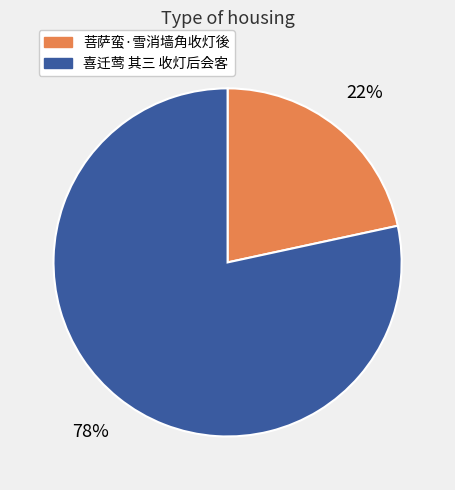

Is the sum of 喜迁莺 其三 收灯后会客 and 菩萨蛮·雪消墙角收灯後 greater than half?

Yes